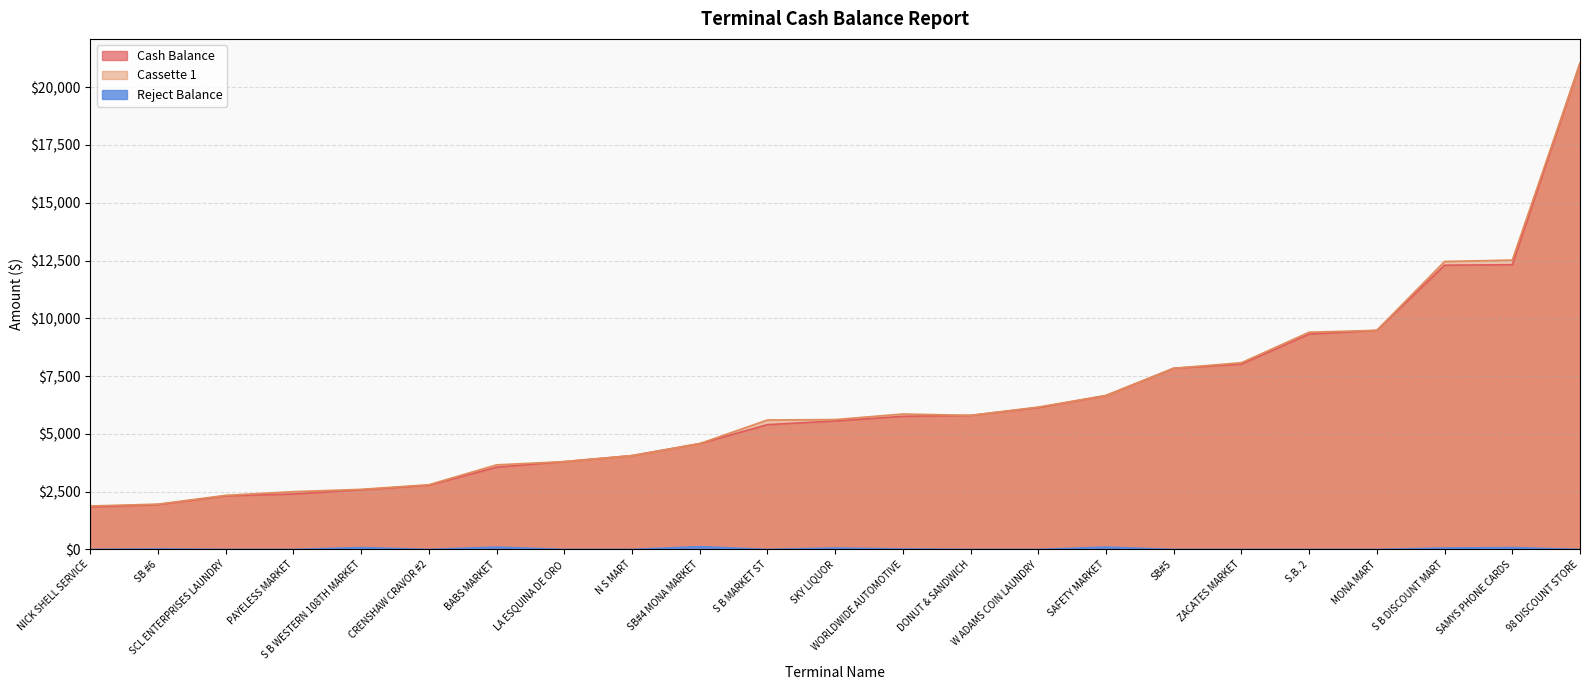

Which label corresponds to the largest value in the chart?

98 DISCOUNT STORE